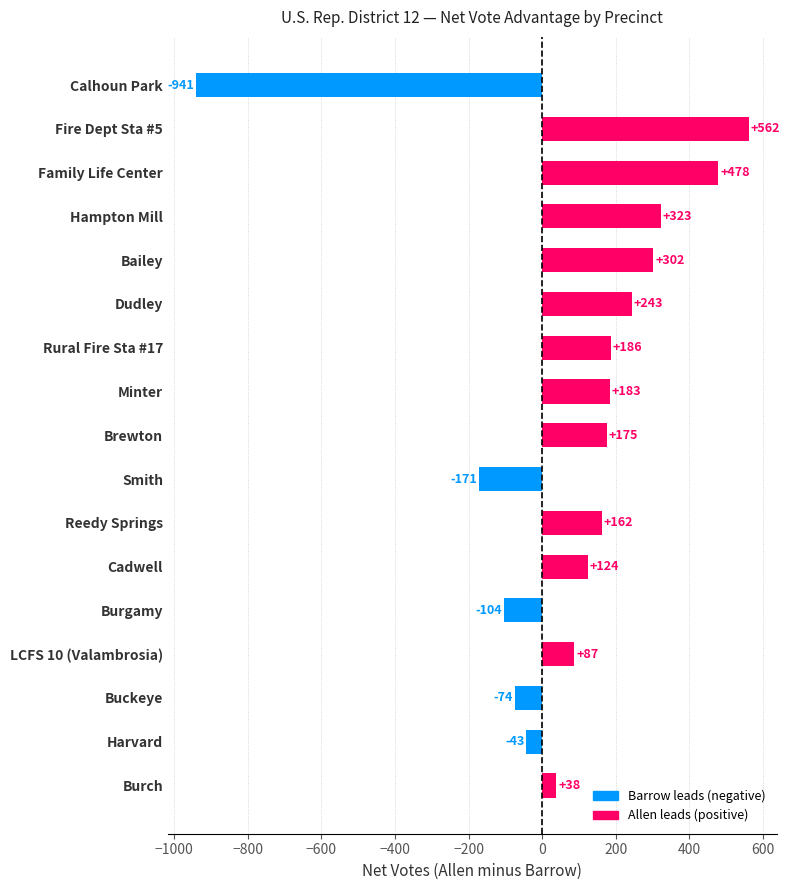

Rank the categories by value from lowest to highest.

Calhoun Park, Smith, Burgamy, Buckeye, Harvard, Burch, LCFS 10 (Valambrosia), Cadwell, Reedy Springs, Brewton, Minter, Rural Fire Sta #17, Dudley, Bailey, Hampton Mill, Family Life Center, Fire Dept Sta #5